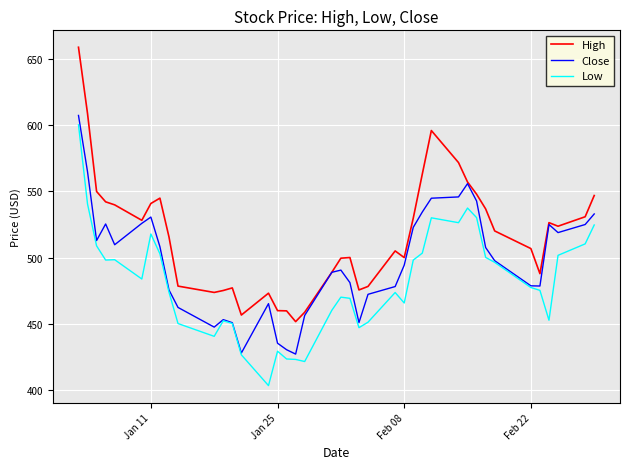

True or false: High and Low cross at least once.

False